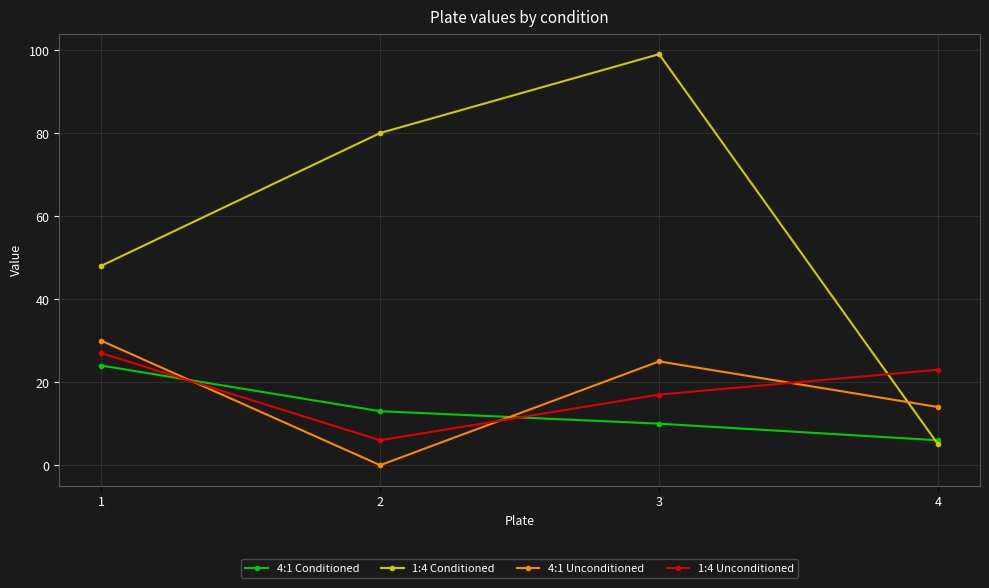

What is the value of the 4:1 Conditioned point at the 2nd from the left?

13